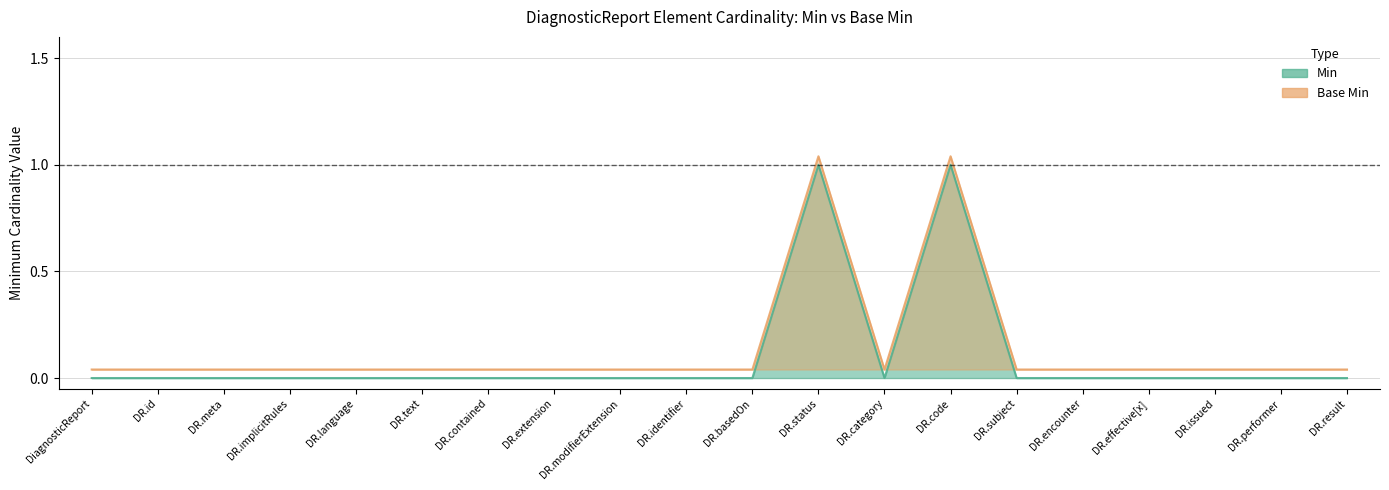

Rank the categories by Base Min value from lowest to highest.

DiagnosticReport, DiagnosticReport.id, DiagnosticReport.meta, DiagnosticReport.implicitRules, DiagnosticReport.language, DiagnosticReport.text, DiagnosticReport.contained, DiagnosticReport.extension, DiagnosticReport.modifierExtension, DiagnosticReport.identifier, DiagnosticReport.basedOn, DiagnosticReport.category, DiagnosticReport.subject, DiagnosticReport.encounter, DiagnosticReport.effective[x], DiagnosticReport.issued, DiagnosticReport.performer, DiagnosticReport.result, DiagnosticReport.status, DiagnosticReport.code